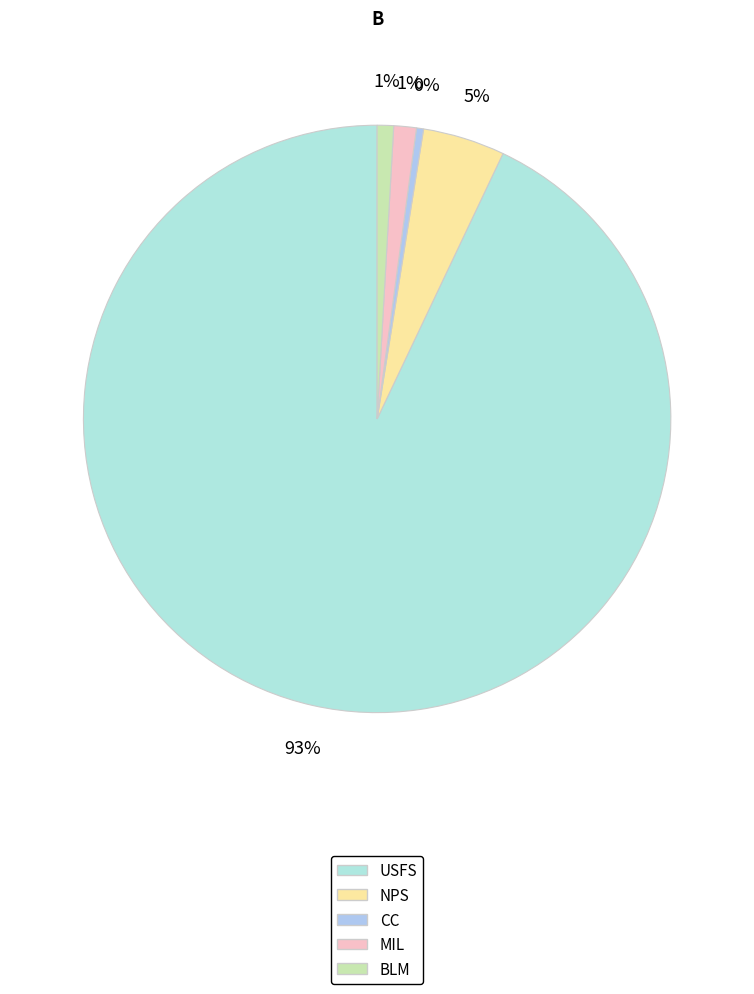

Between CC and NPS, which is larger?

NPS